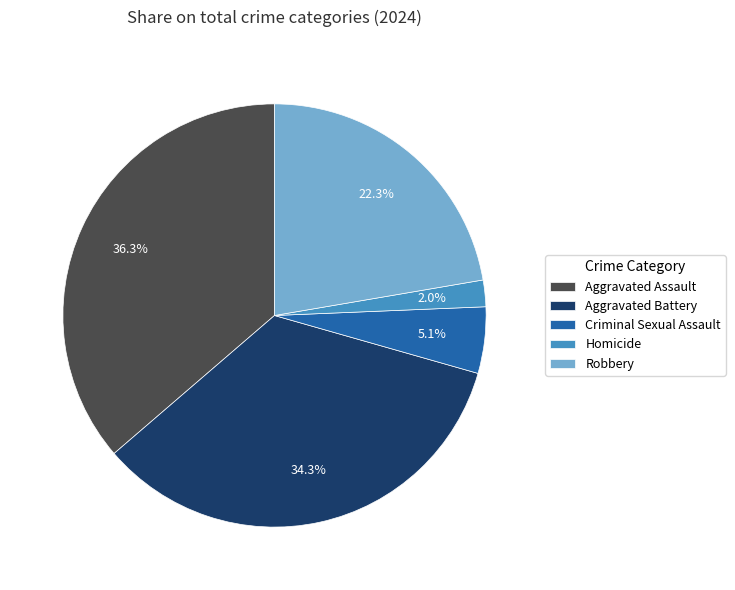

True or false: Robbery accounts for 37% of the total.

False